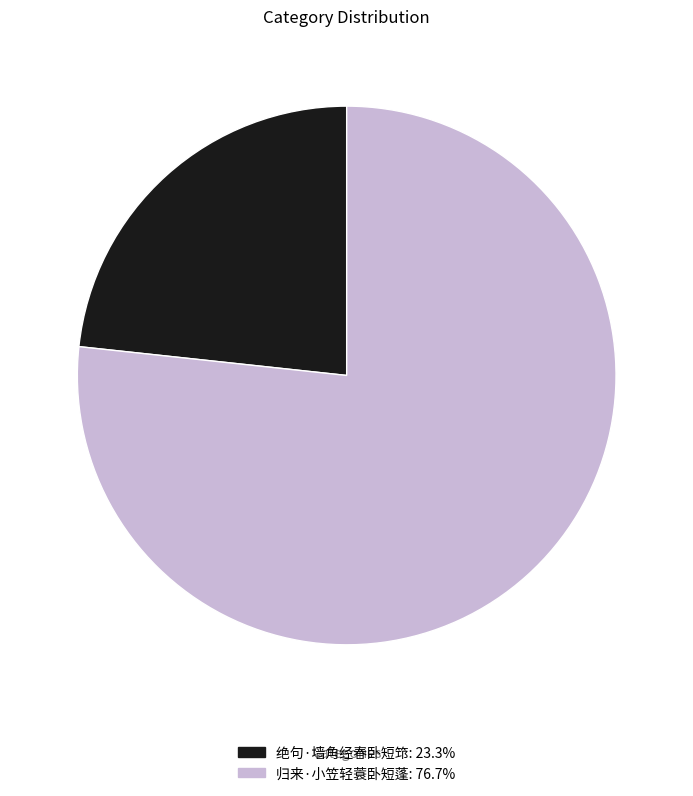

The 绝句·墙角经春卧短筇 slice represents 23% of the pie. True or false?

True